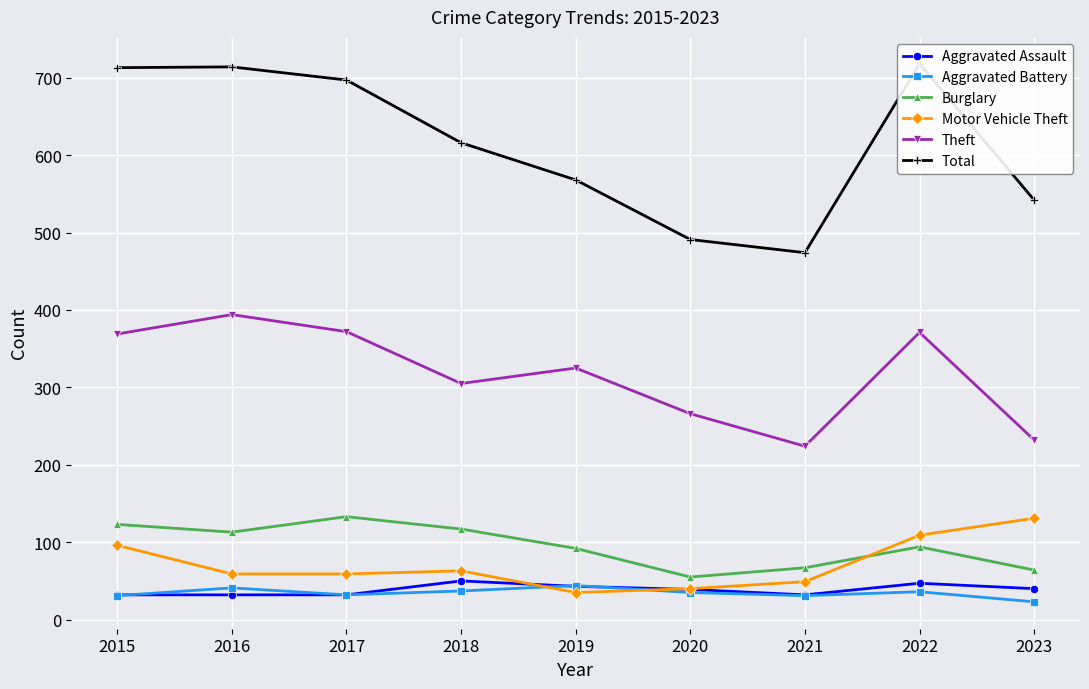

The value of Theft at 2019 is 325. True or false?

True